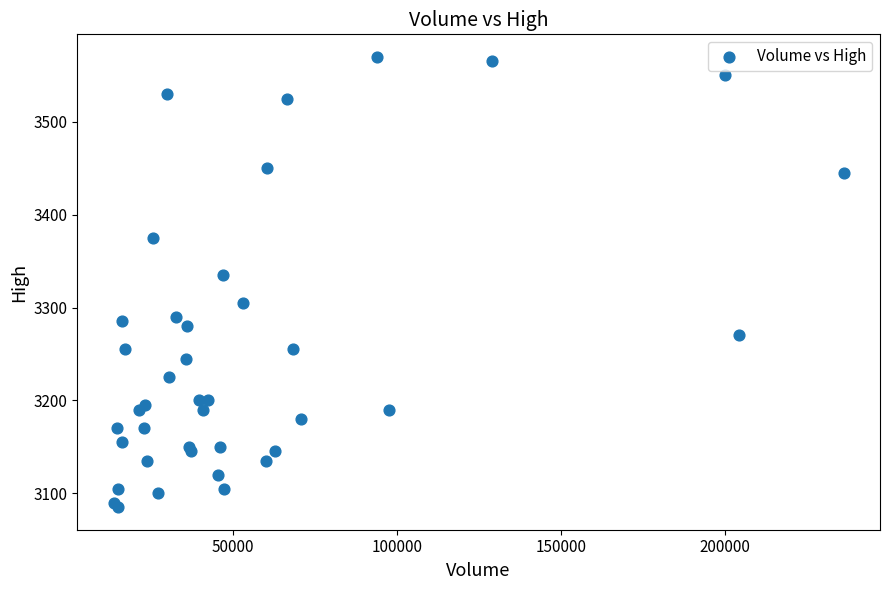

What Y value in the scatter plot is closest to 3327?

3335